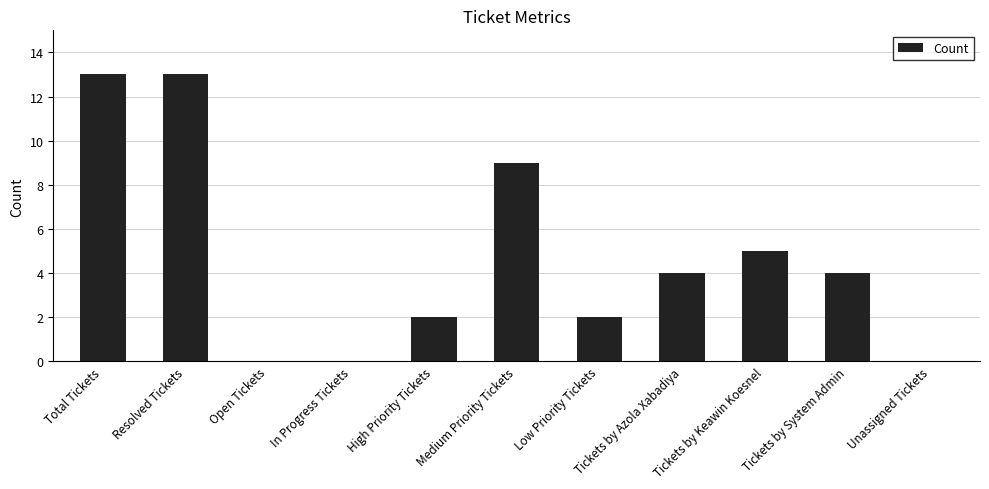

What is the approximate value at Total Tickets, to the nearest 10?

10